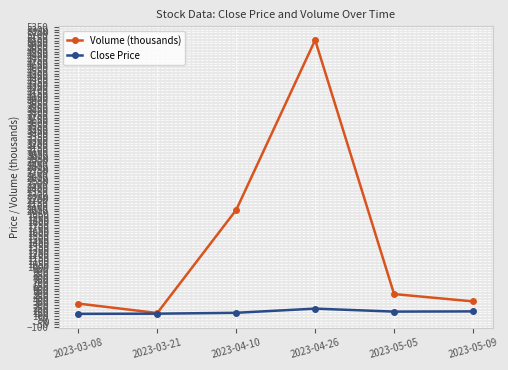

Which series changed the most between 2023-03-08 and 2023-03-21?

Volume (thousands)